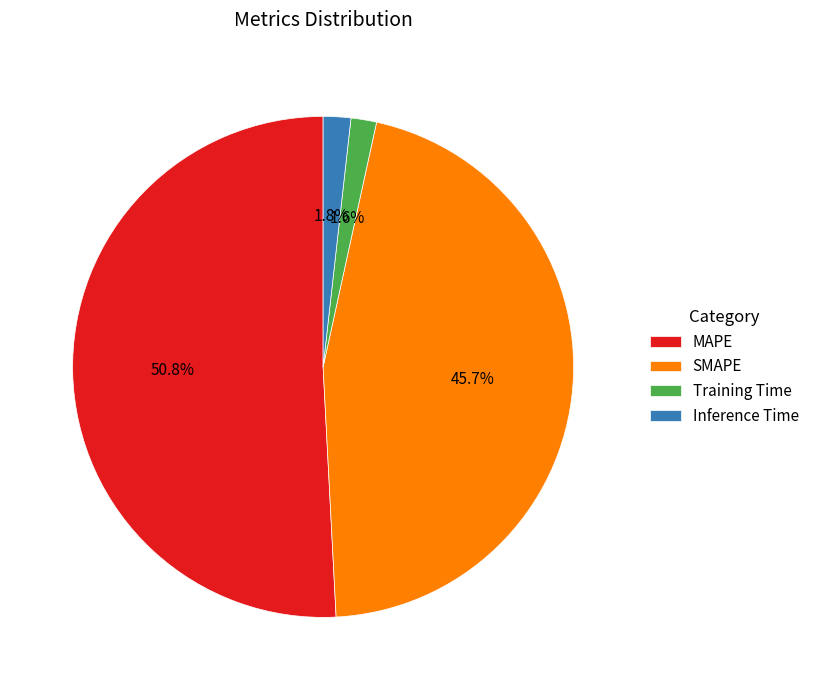

Count the number of slices in the pie.

4